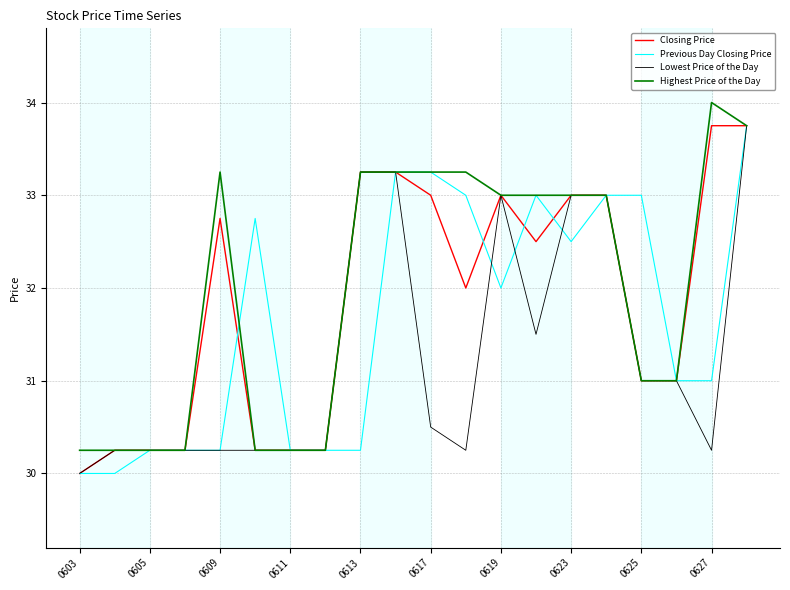

What is the maximum value shown in the chart?

34.0